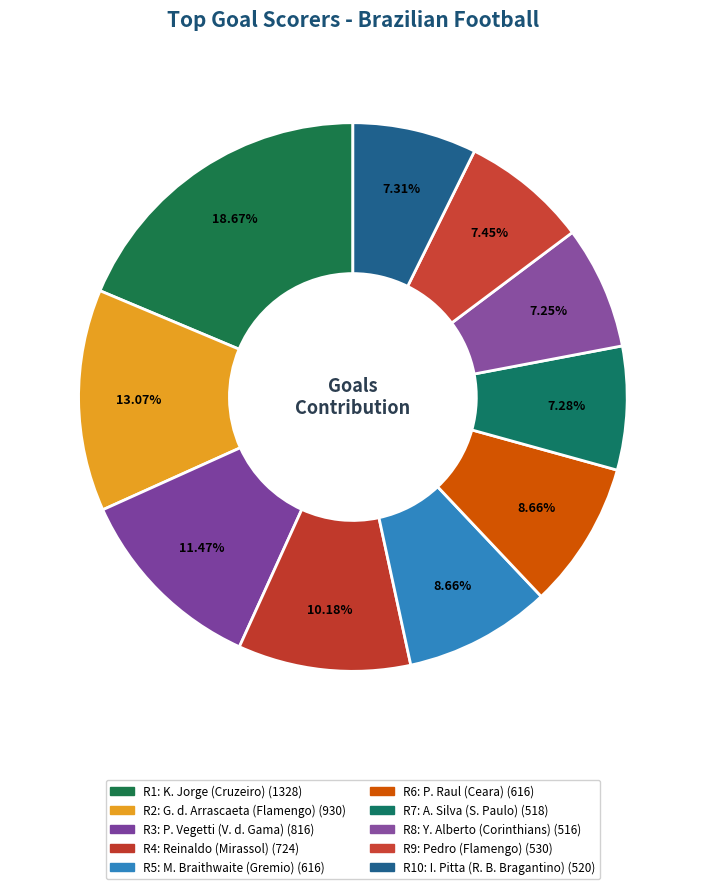

How many segments does this pie chart have?

10